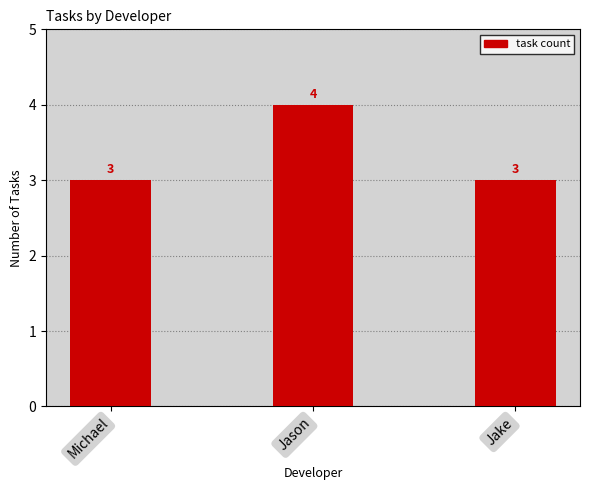

At which category does the chart reach its peak across all series?

Jason